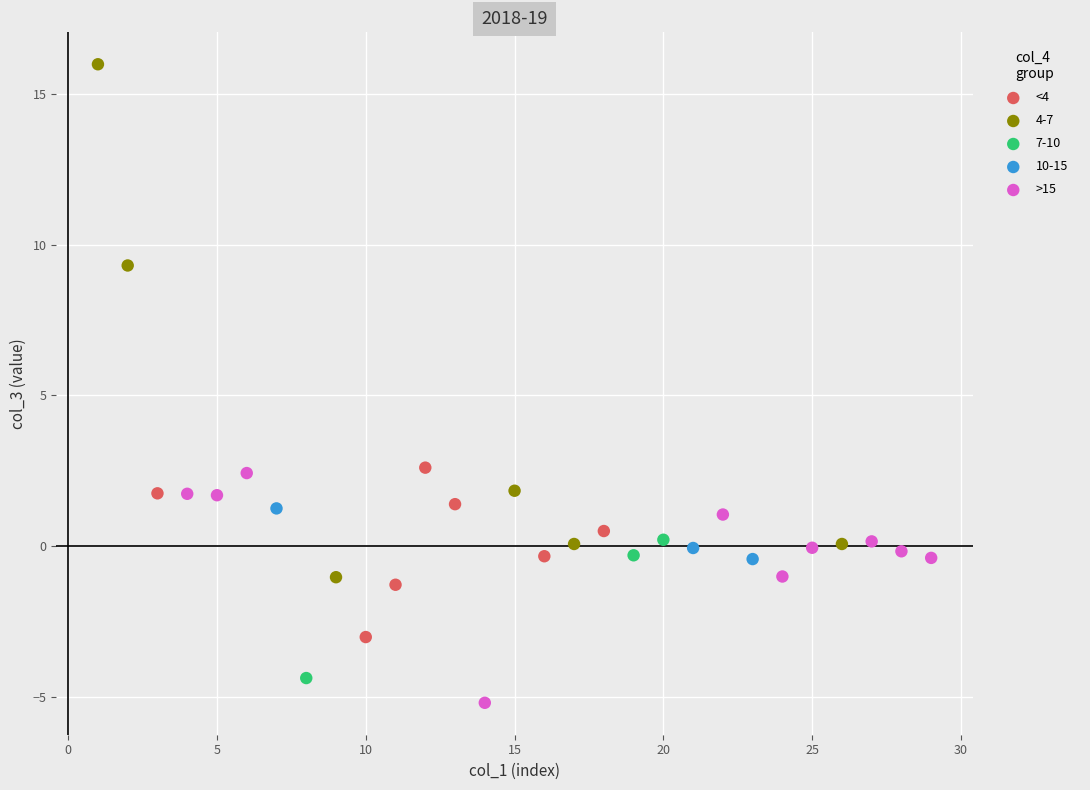

Which series has the widest spread of Y values?

4-7